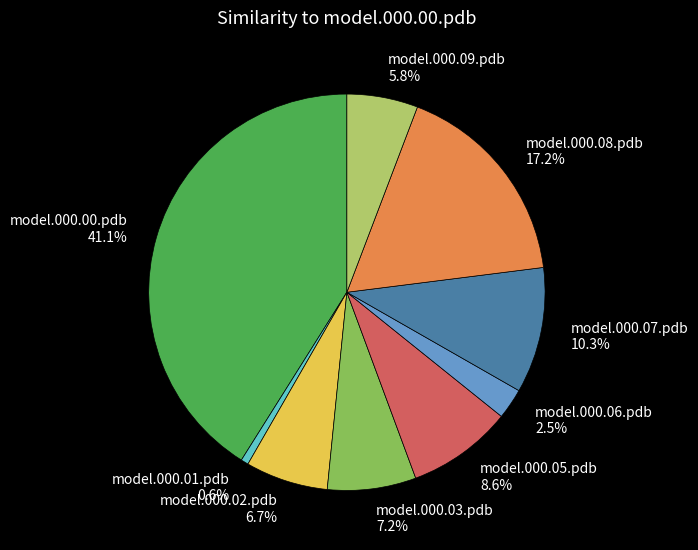

Does model.000.05.pdb account for over 50% of the chart?

No